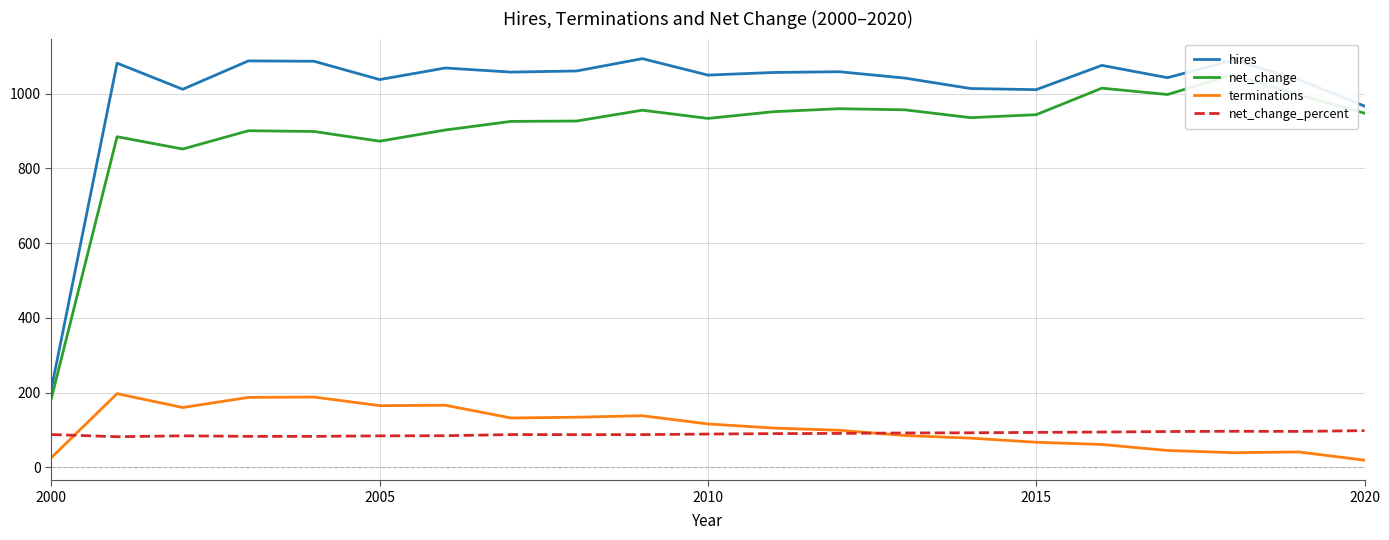

What is the lowest value of the hires series?

211.0